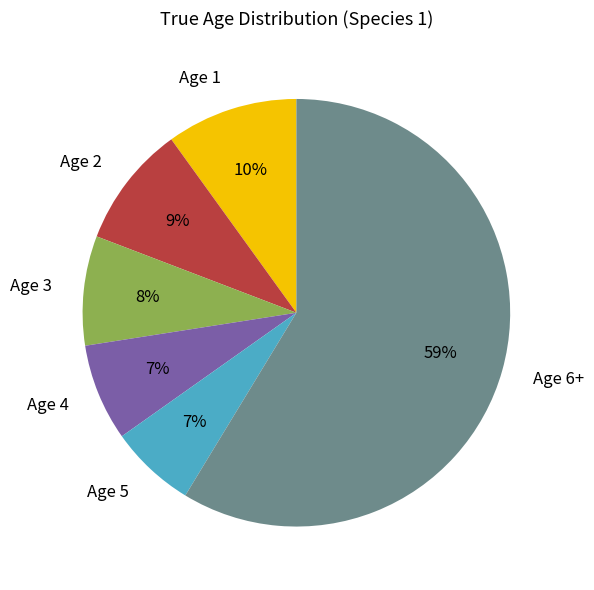

Count the number of slices in the pie.

6